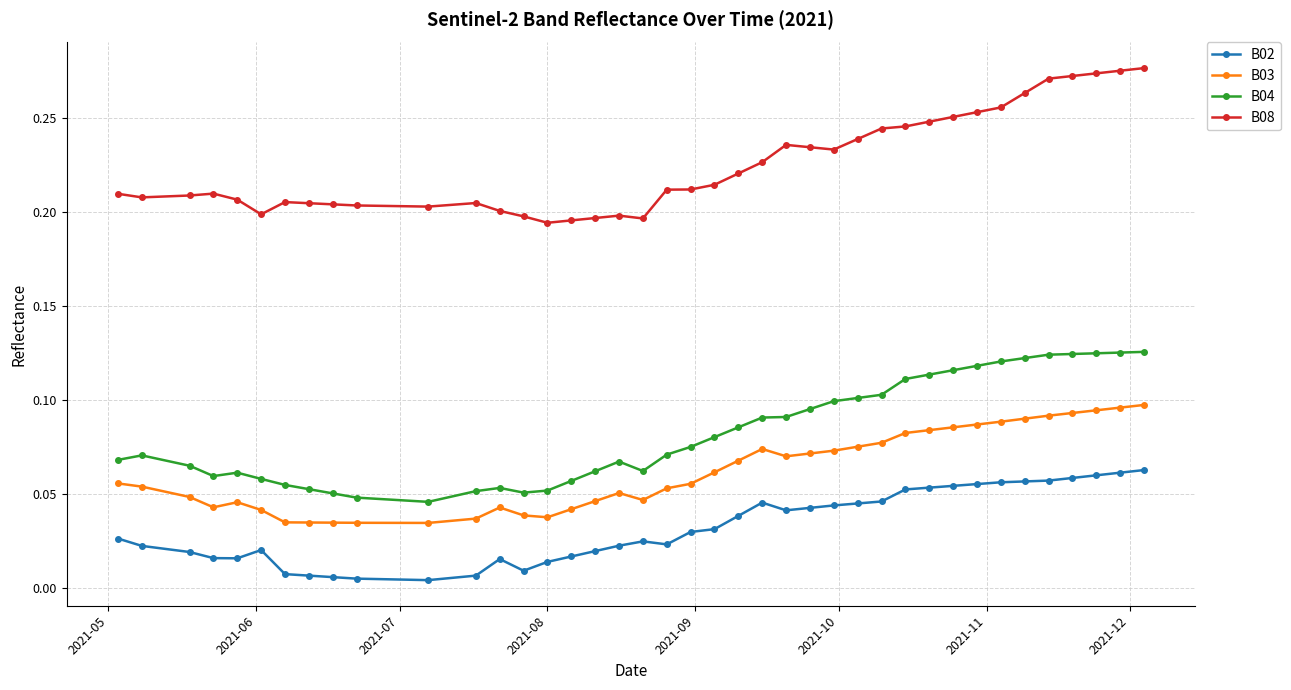

Which series has the largest range (max minus min)?

B08